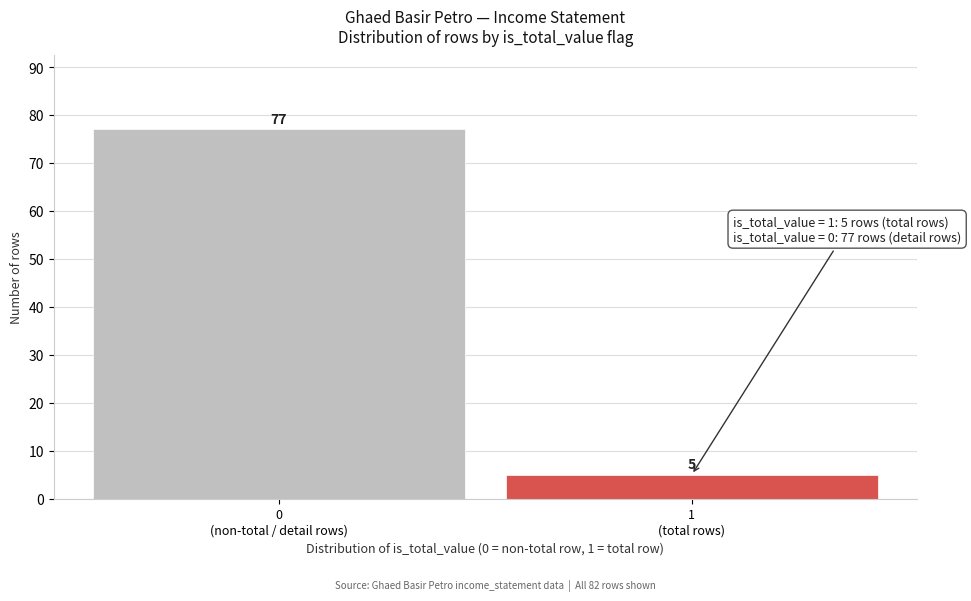

Reading right to left, extract all data points from this chart.

5	77